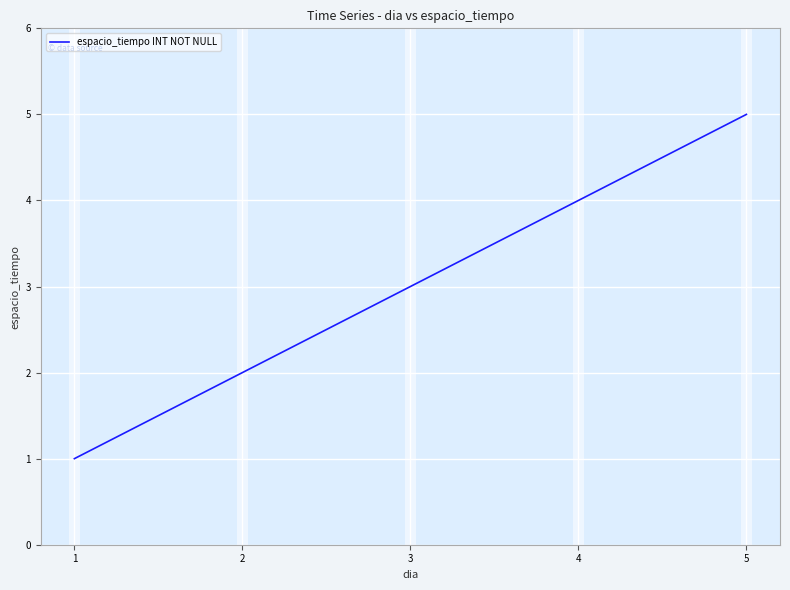

The value at 3 is 3. True or false?

True